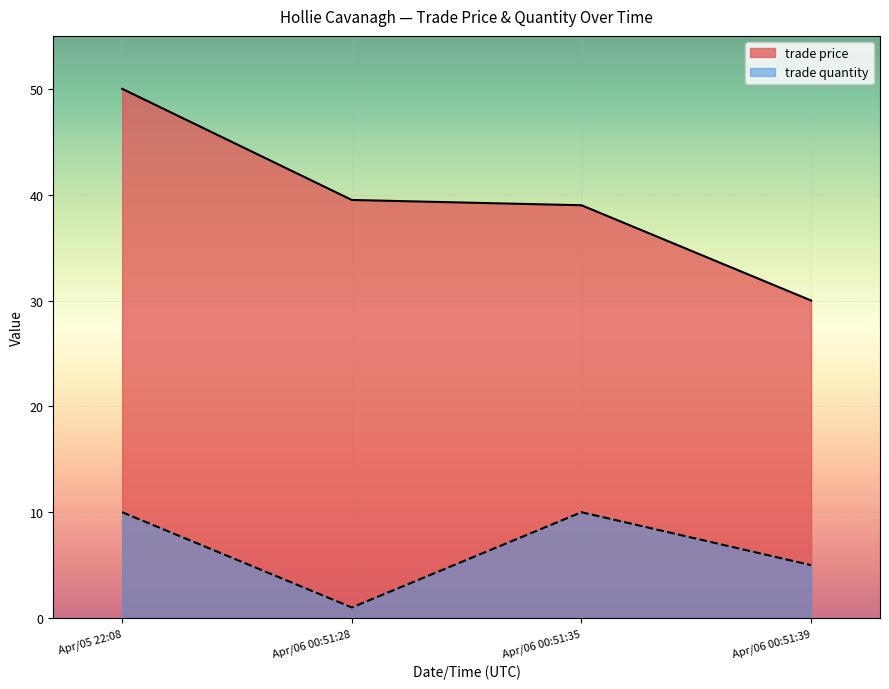

Reading left to right, extract all data points from this chart.

trade price: Apr/05 22:08=50.0	Apr/06 00:51:28=39.5	Apr/06 00:51:35=39.0	Apr/06 00:51:39=30.0
trade quantity: Apr/05 22:08=10.0	Apr/06 00:51:28=1.0	Apr/06 00:51:35=10.0	Apr/06 00:51:39=5.0